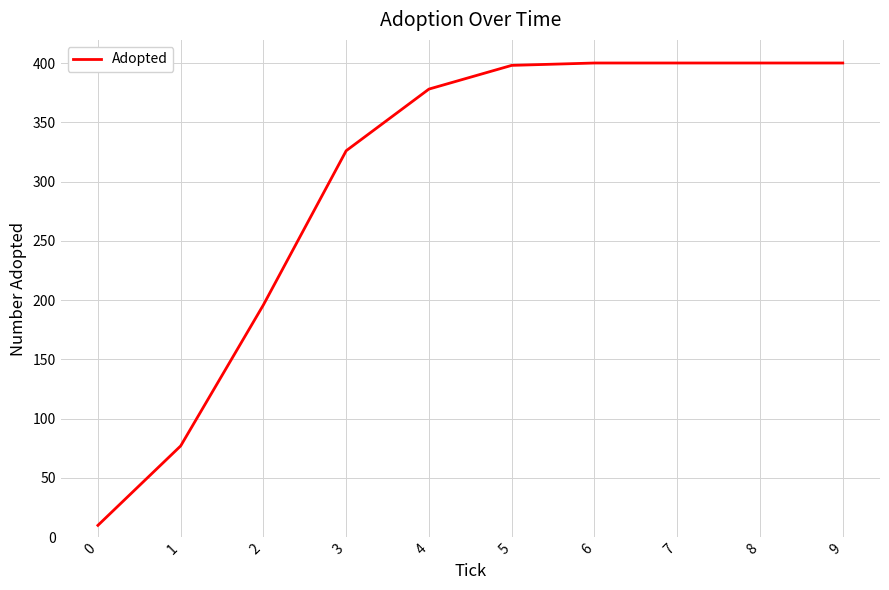

Is it true that the value at 5 is 398?

True